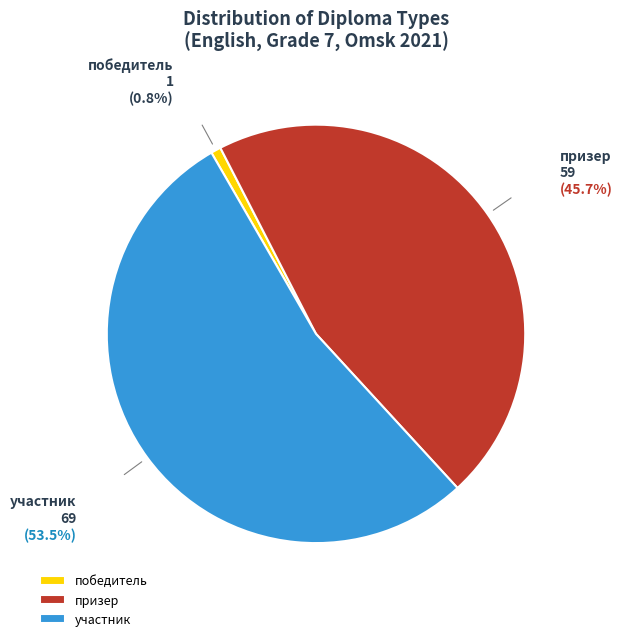

To the nearest percent, what is the average slice percentage?

33%